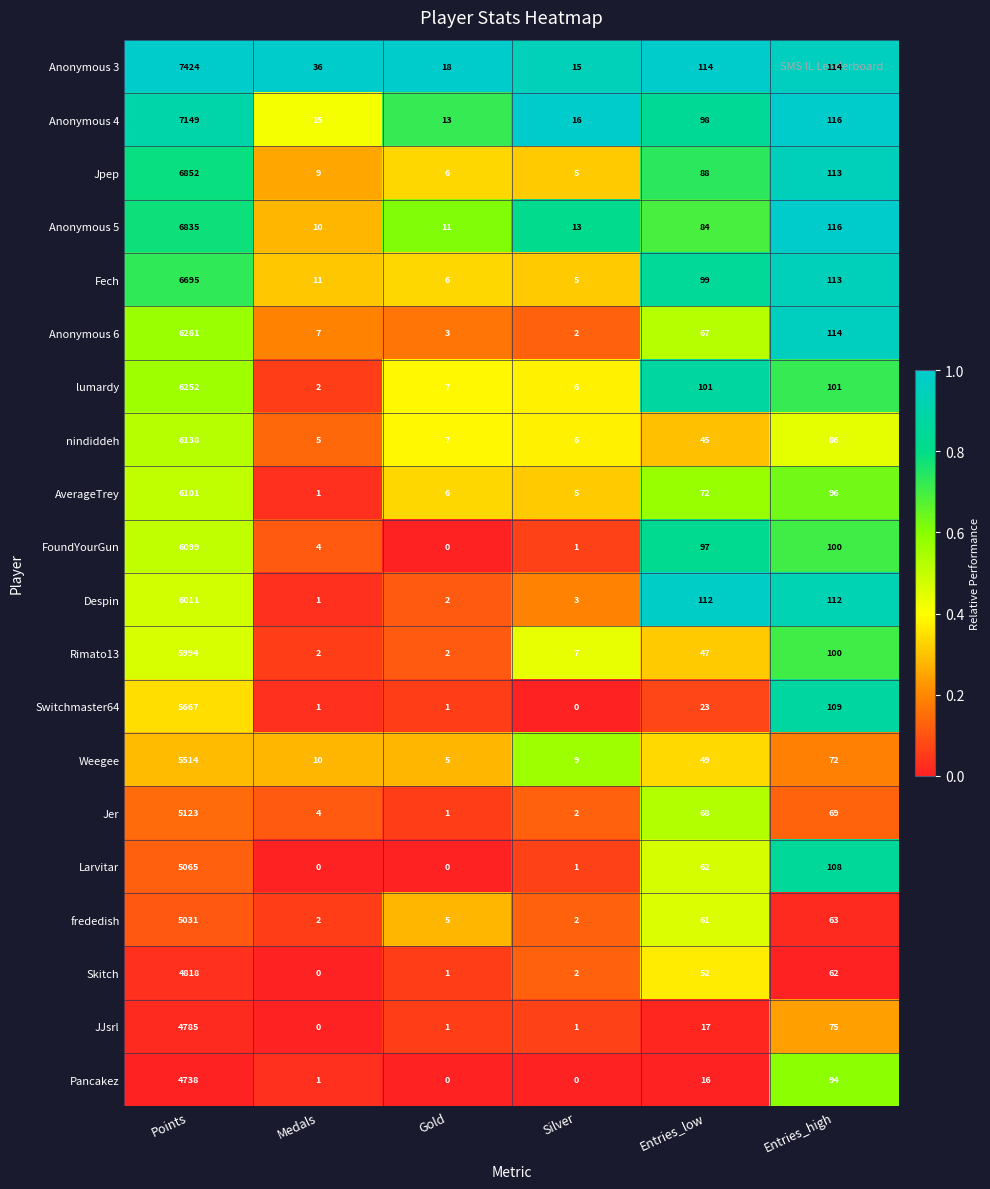

The value of lumardy at Points is 6252. True or false?

True